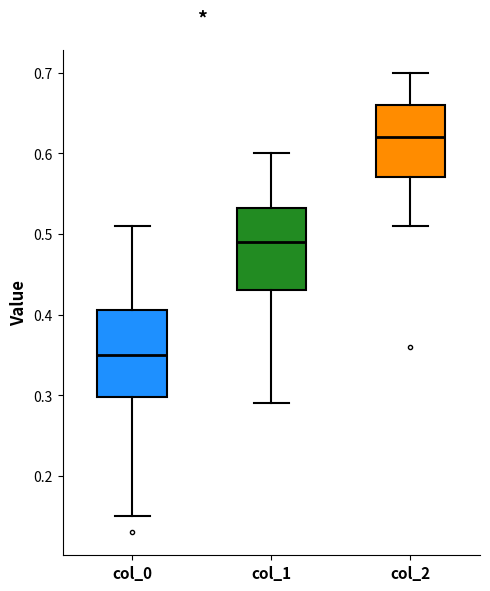

Reading left to right, read every box against the y-axis: the position of its median line, the range the box covers, and the ends of its whiskers. The values are not printed on the chart, so give them approximately, as read against the axis.

col_0: median 0.35, box 0.30 to 0.41, whiskers 0.15 to 0.51
col_1: median 0.49, box 0.43 to 0.53, whiskers 0.29 to 0.60
col_2: median 0.62, box 0.57 to 0.66, whiskers 0.51 to 0.70